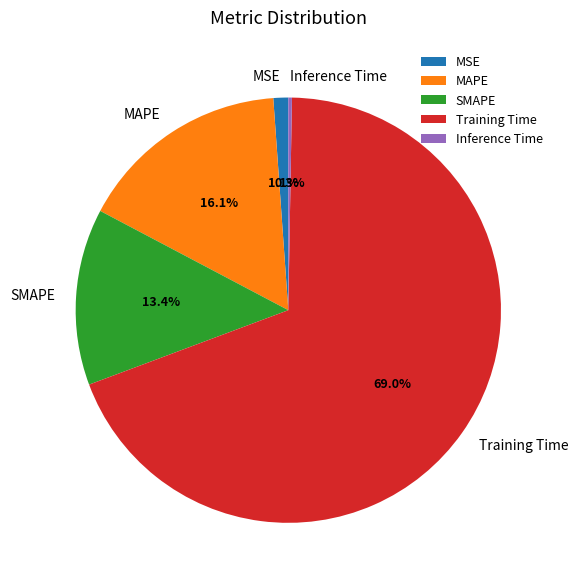

Combined, what portion of the pie is SMAPE and Training Time?

82.5%